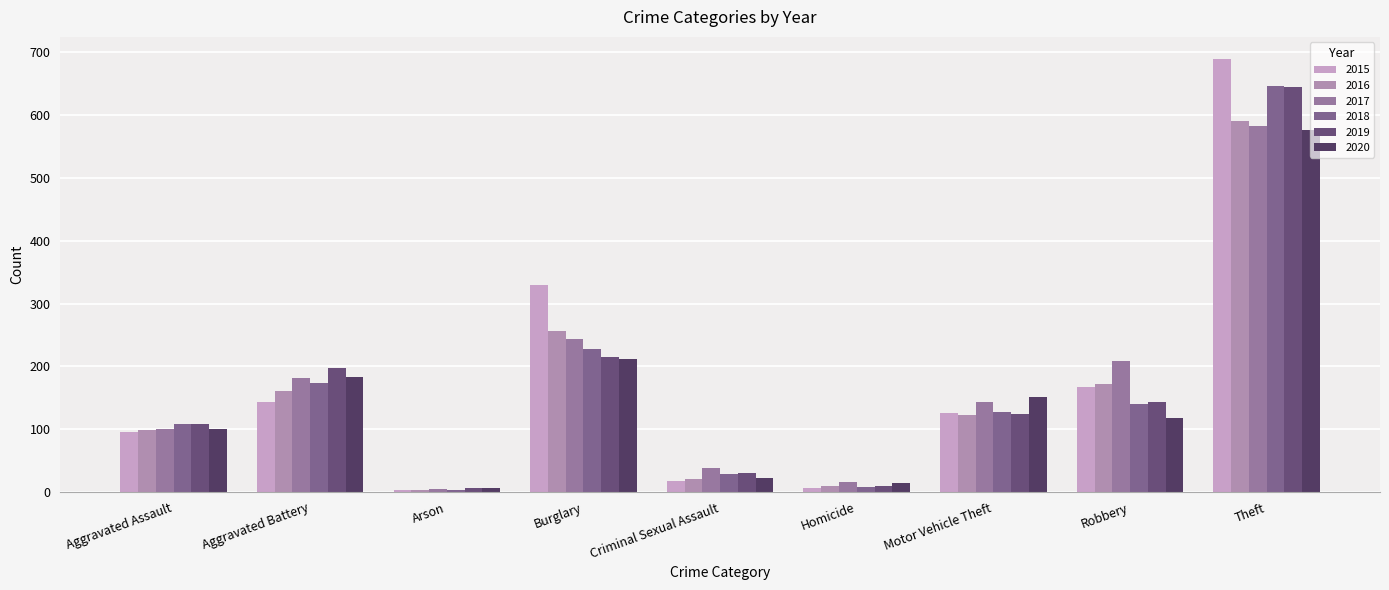

What is the total value across all series at Robbery?

949